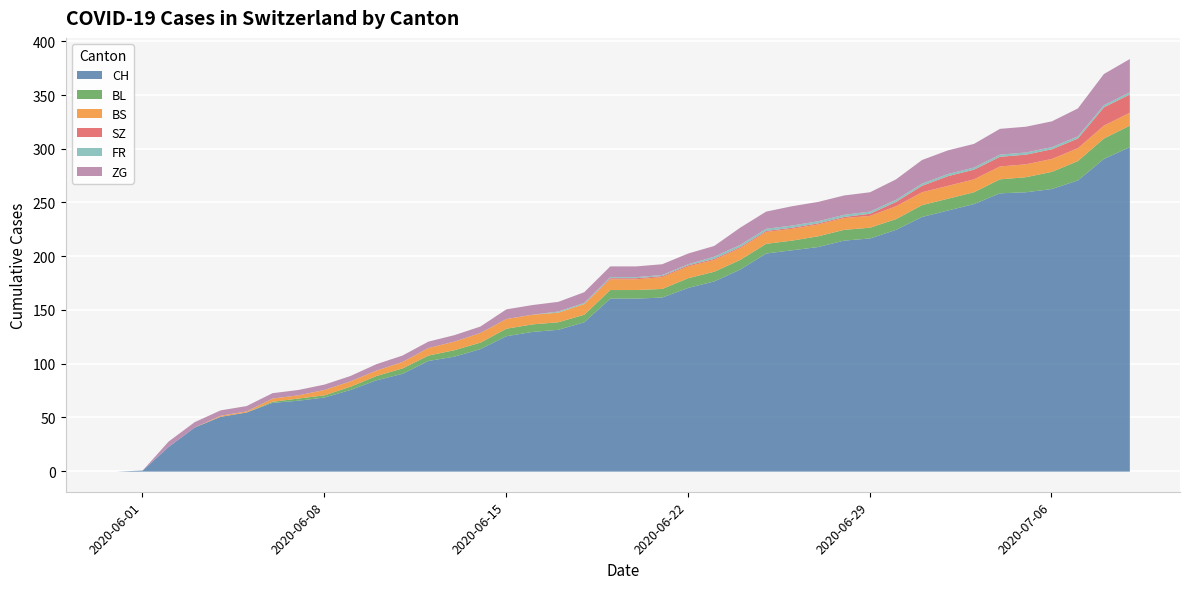

Is the value of FR at 16 greater than the value of BL at 11?

No